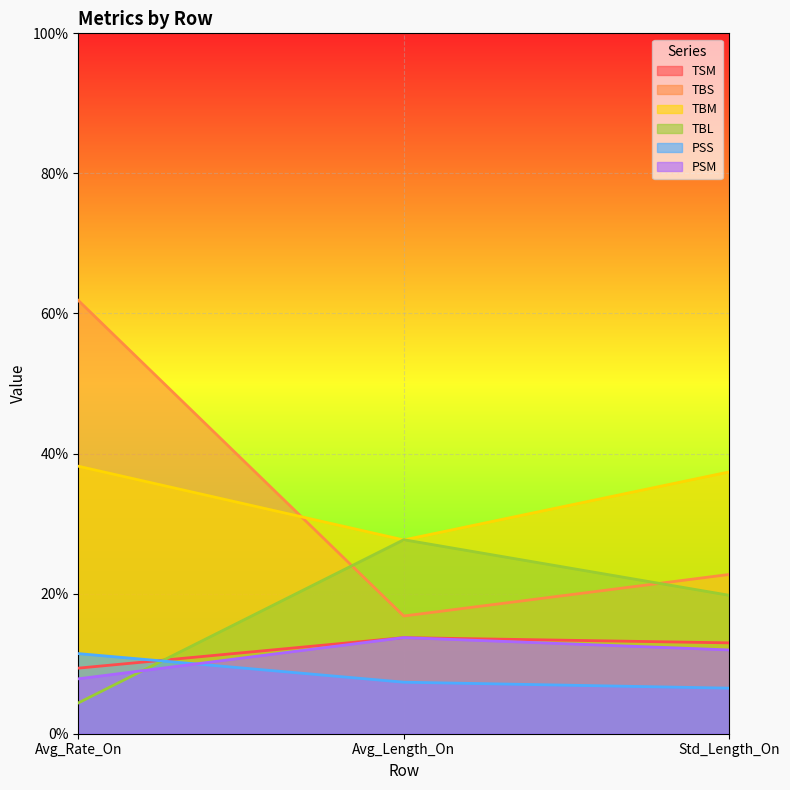

Reading left to right, transcribe all the data shown in this chart.

TSM: 9.4	13.7	13.0
TBS: 61.9	16.8	22.7
TBM: 38.2	27.7	37.4
TBL: 4.4	27.7	19.8
PSS: 11.4	7.4	6.5
PSM: 7.8	13.7	12.0